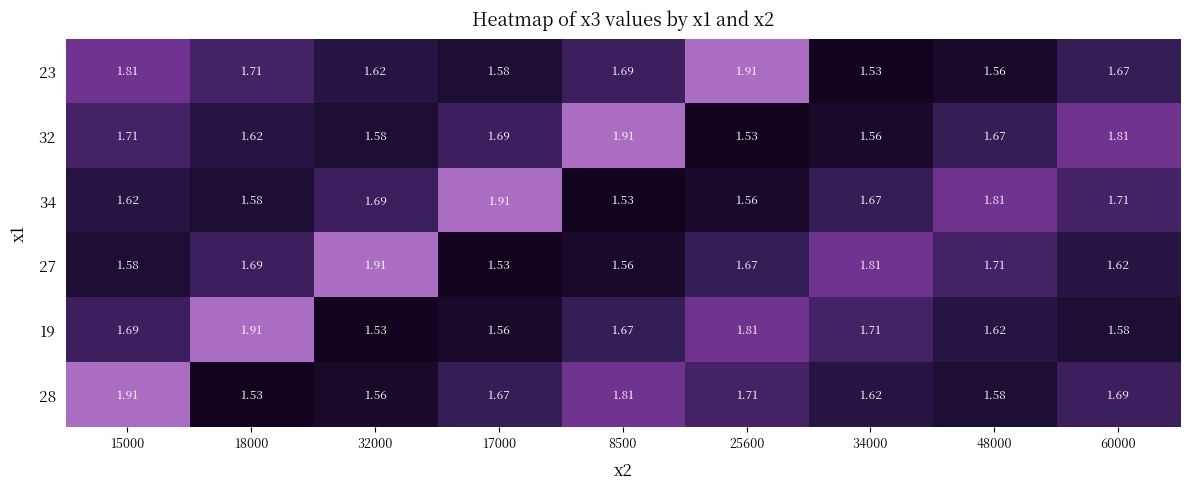

Is the value of 27 at 60000 greater than the value of 32 at 32000?

Yes